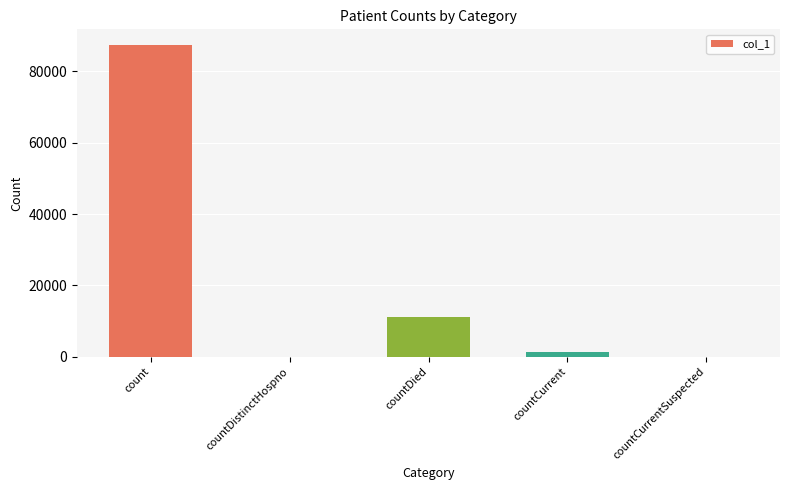

What is the greatest value displayed?

87373